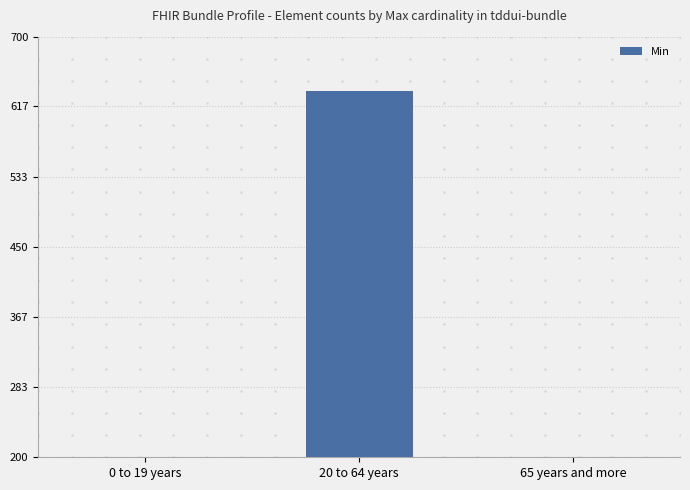

What is the average value?

227